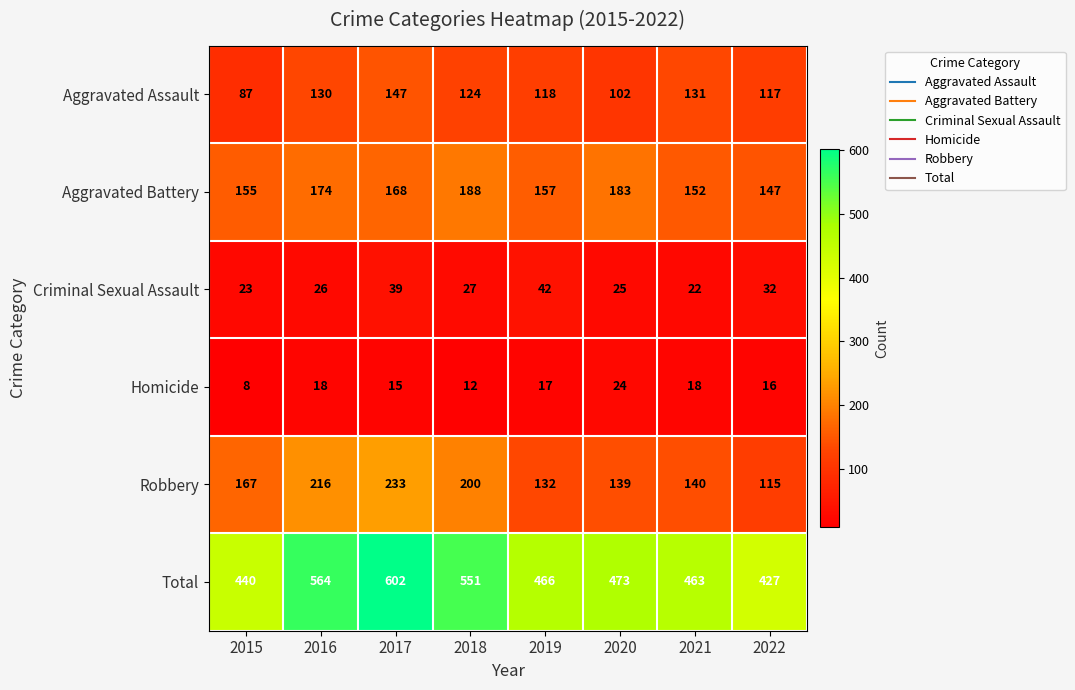

True or false: Total has a value of 273 at 2020.

False